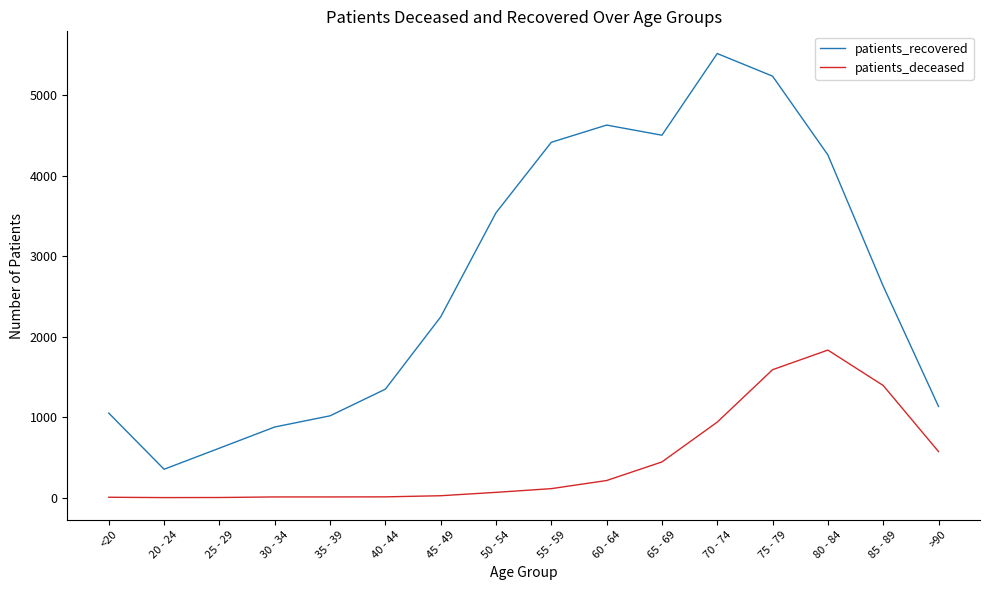

What is the highest value of the patients_recovered series?

5519